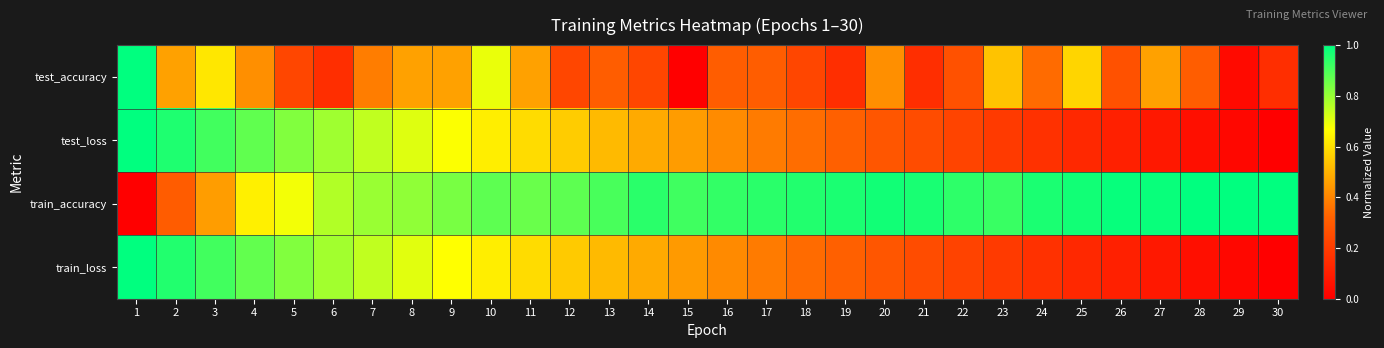

At how many categories does at least one series exceed 0?

30